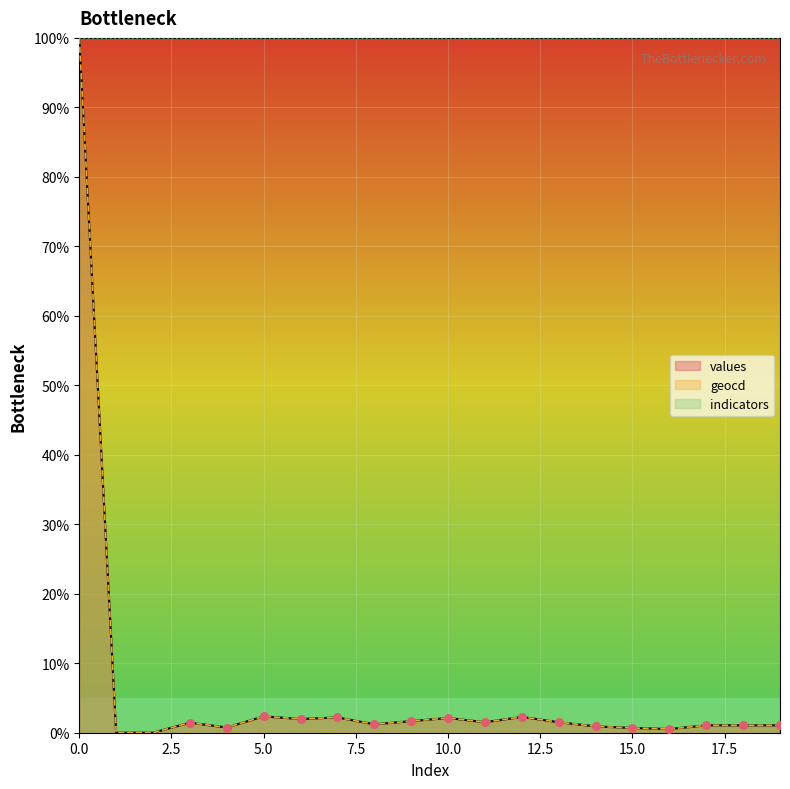

Which series reaches the minimum Y coordinate?

values